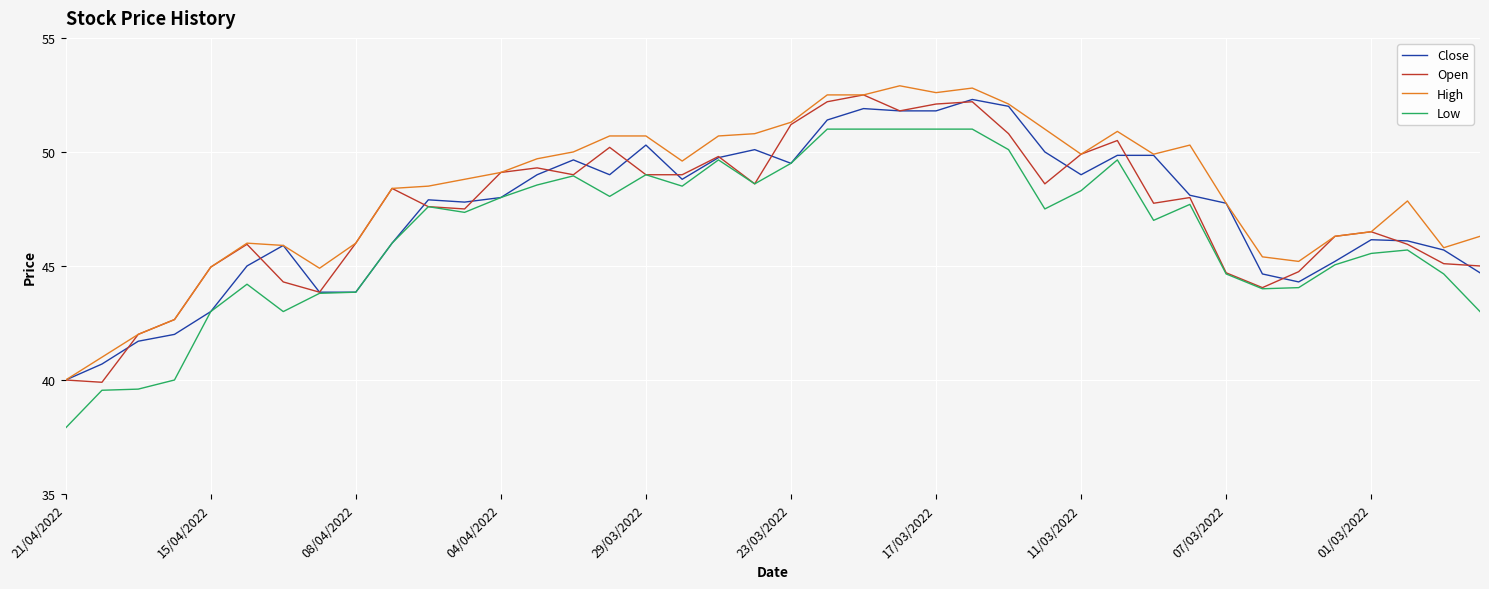

What is the minimum value for Close?

40.0